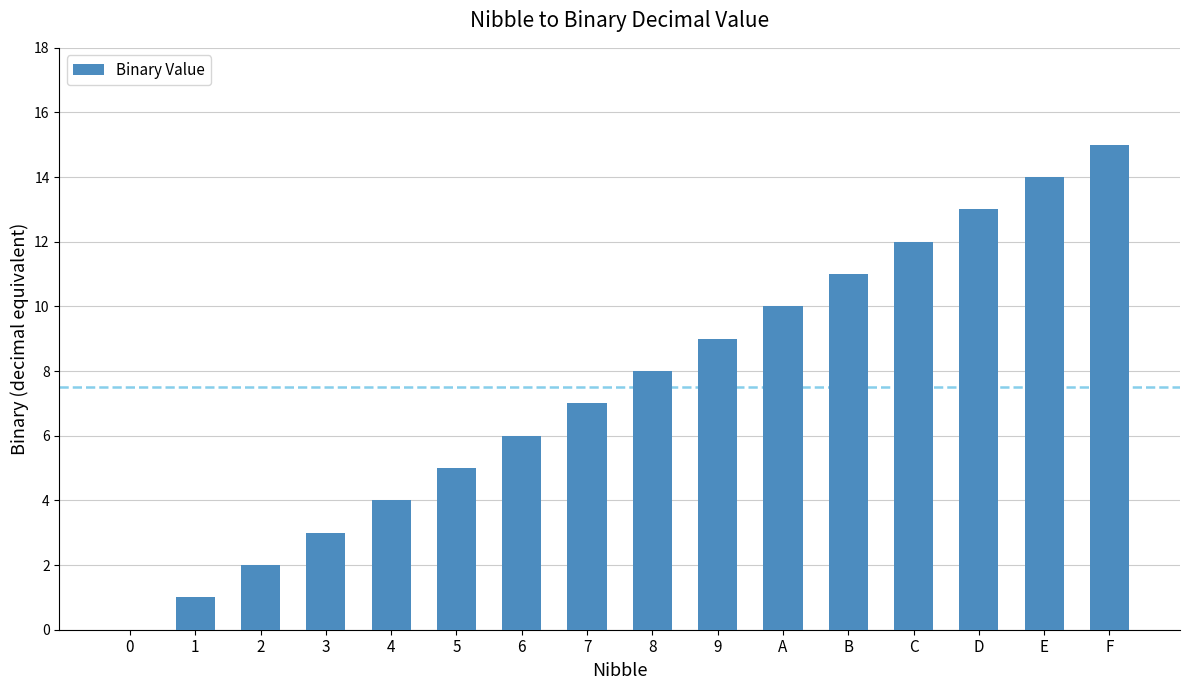

How many distinct data groups are displayed?

1